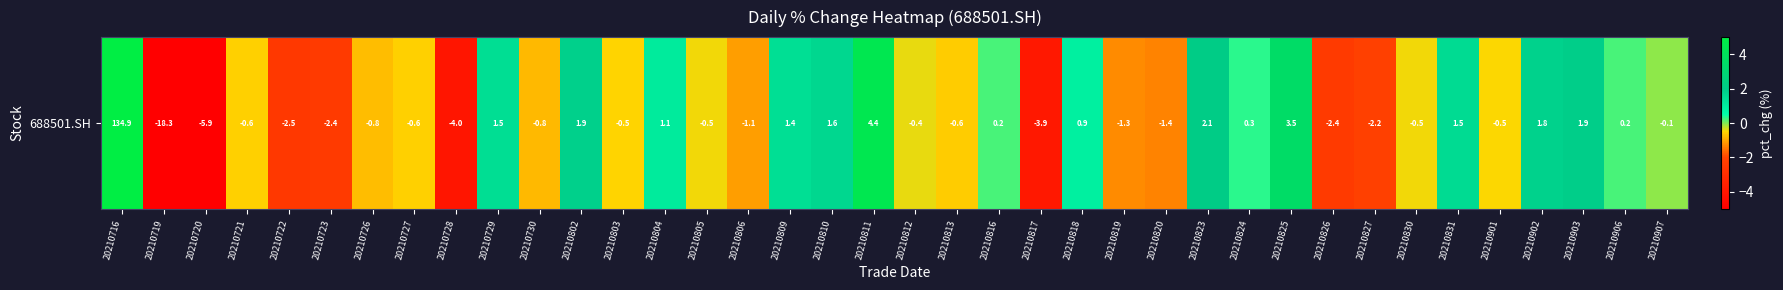

What is the sum of all values?

108.1